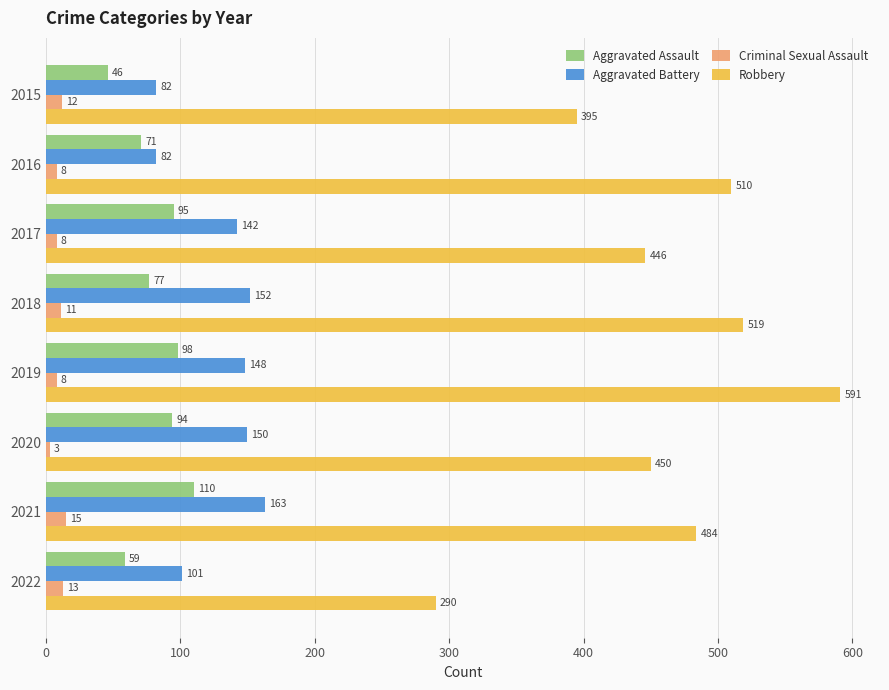

Rank the series by their maximum value, from lowest to highest.

Criminal Sexual Assault, Aggravated Assault, Aggravated Battery, Robbery